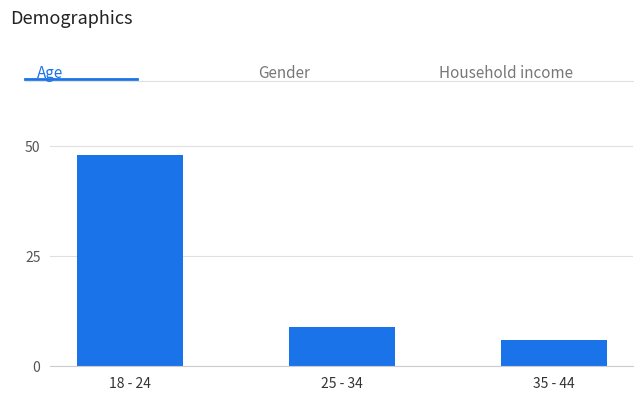

Reading left to right, transcribe all the data shown in this chart.

48	9	6